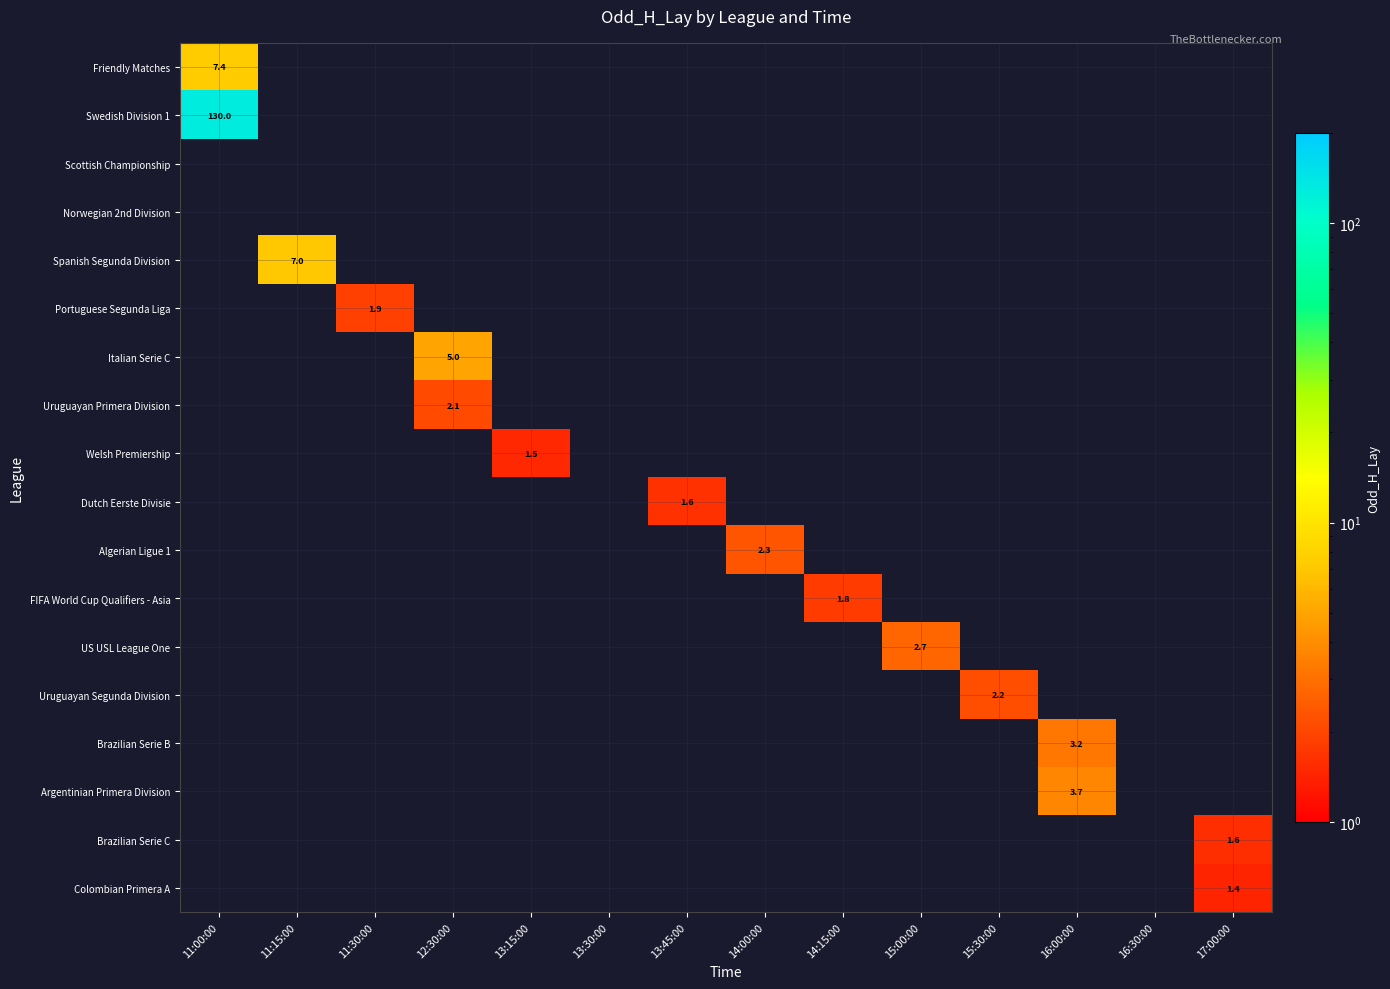

Which label corresponds to the smallest value in the chart?

17:00:00